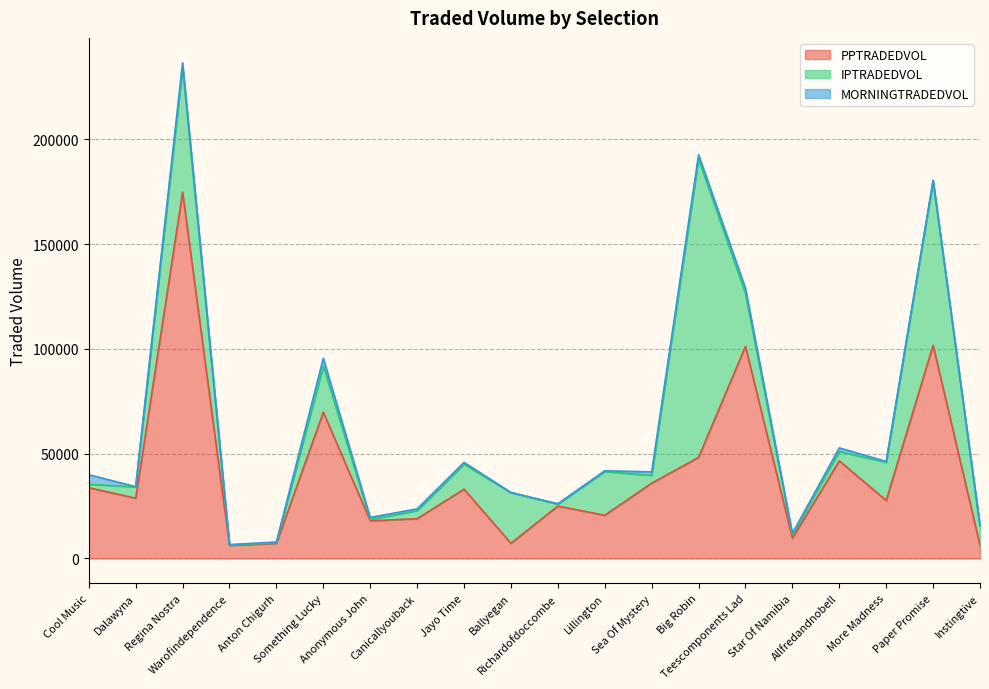

What are all the series names shown in the legend?

PPTRADEDVOL, IPTRADEDVOL, MORNINGTRADEDVOL